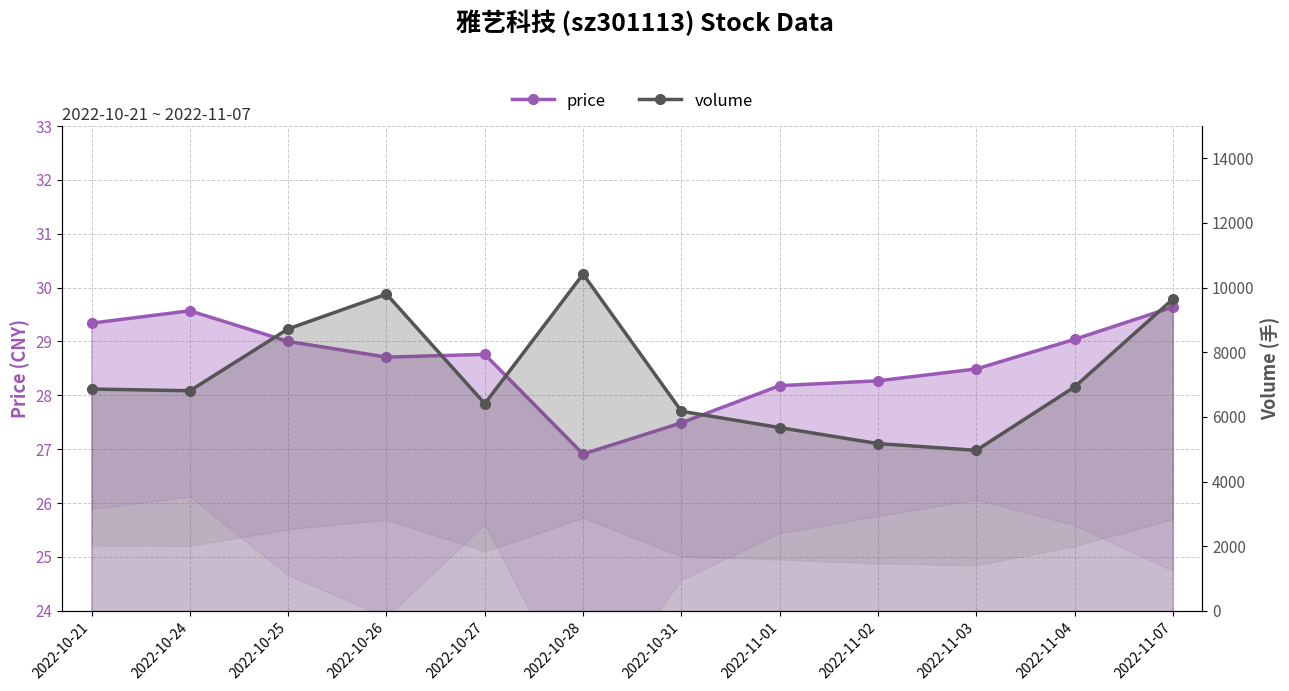

What is the value of the volume point at the 5th from the left?

6410.0